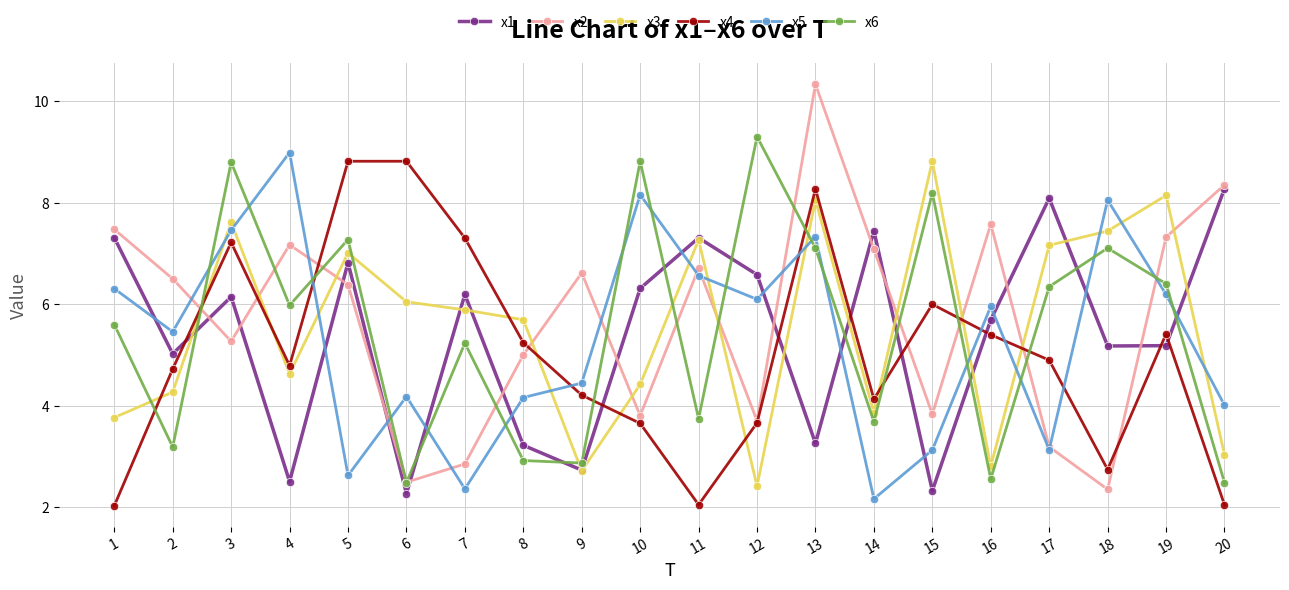

After their last crossing, which series has the higher values: x5 or x2?

x2